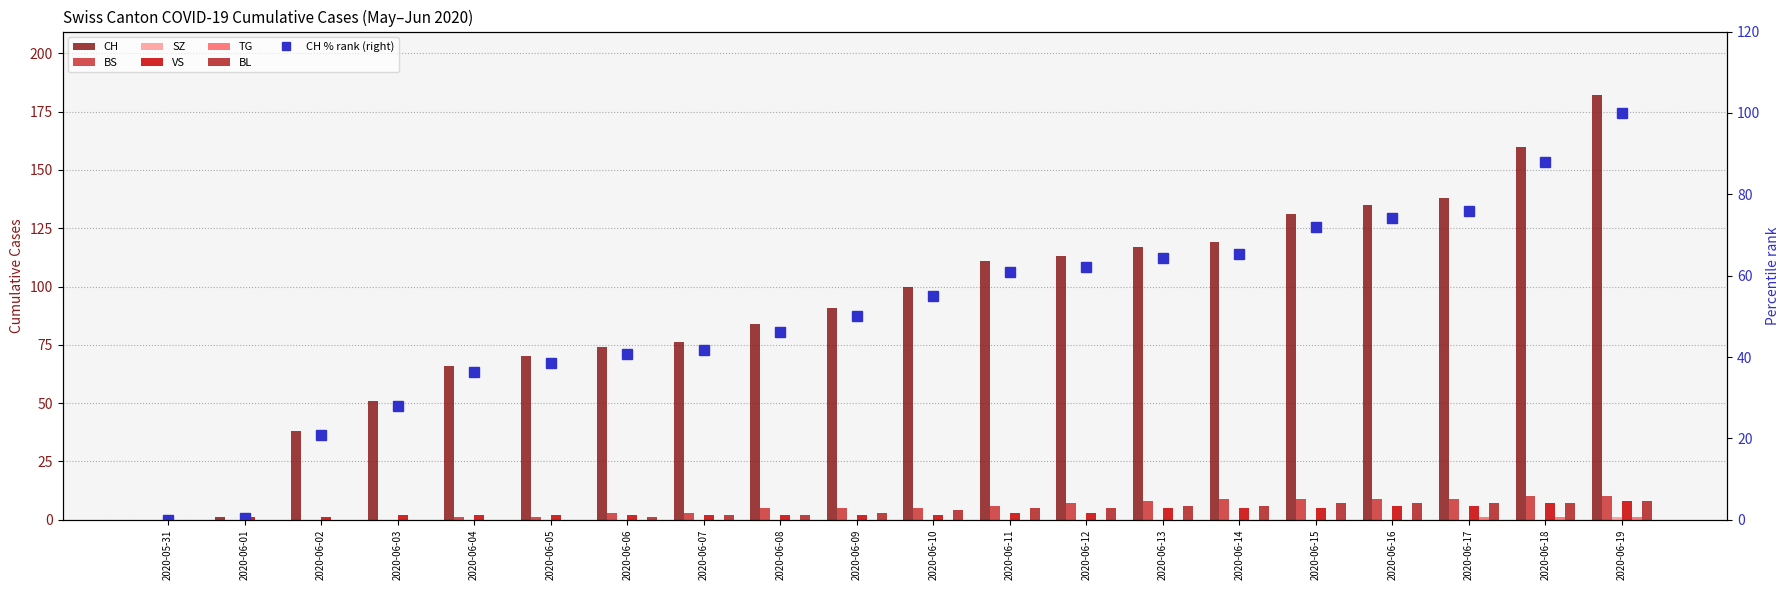

How many bars are there in each group?

6